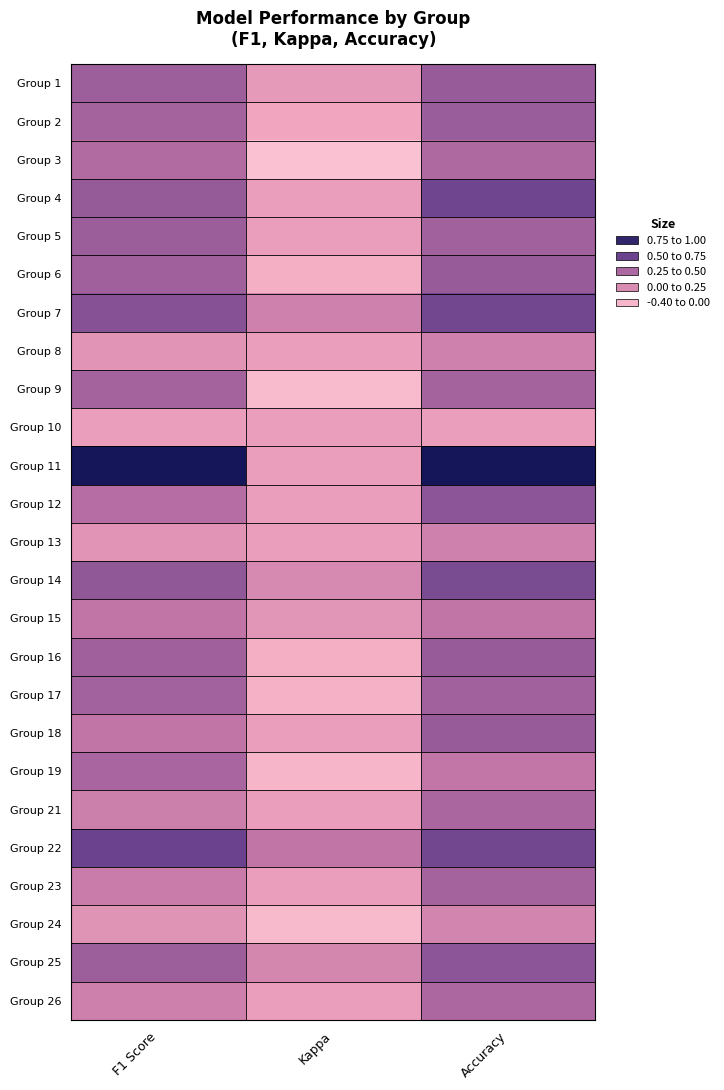

How many categories are shown in the chart?

3